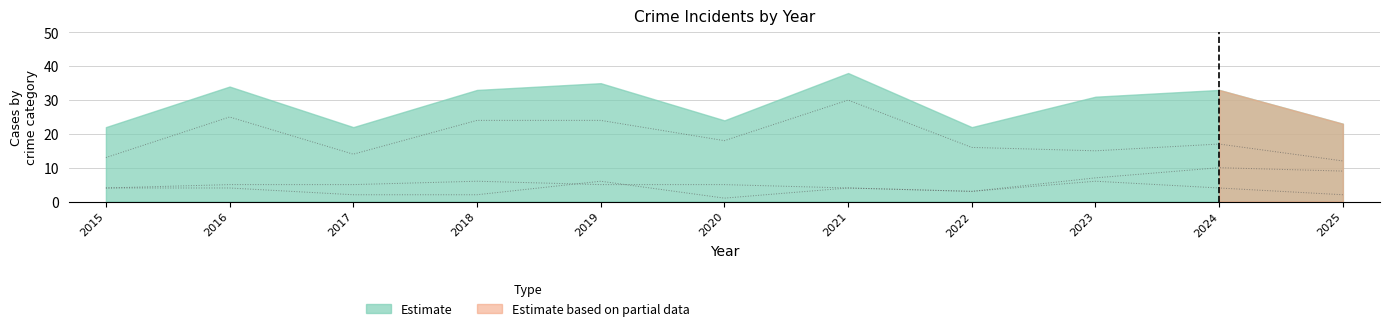

What is the value of the Aggravated Assault point at the 10th from the left?

4